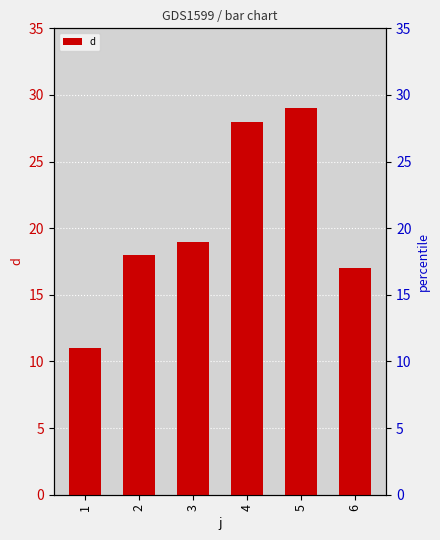

Count the number of data series in this chart.

1